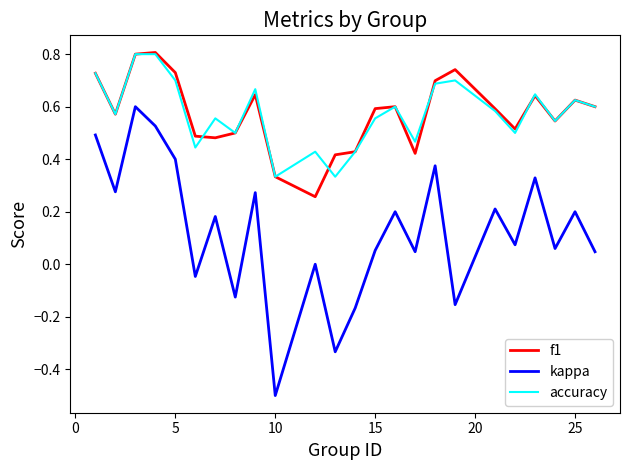

Which series has the widest spread of values?

kappa